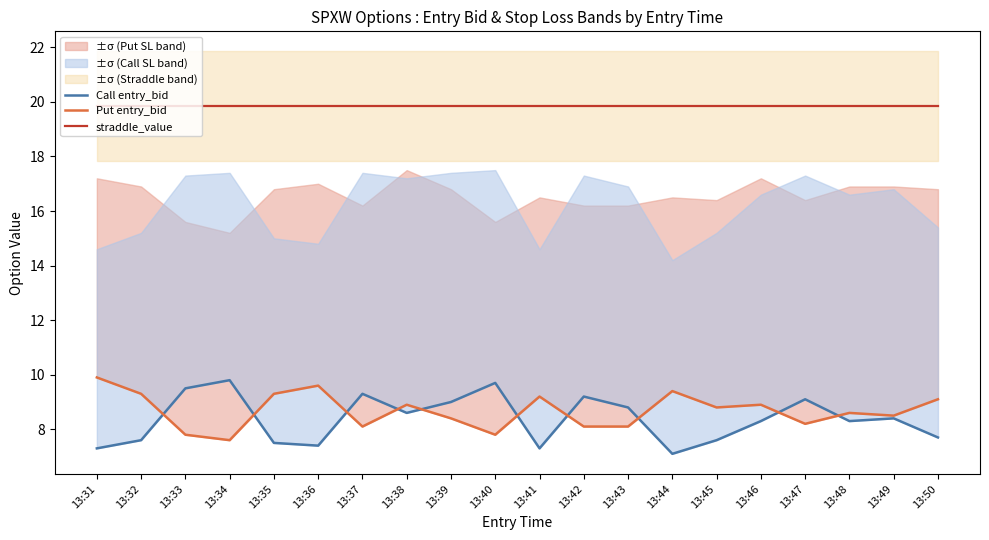

Which category has the lowest value in the Put entry_bid series?

13:34